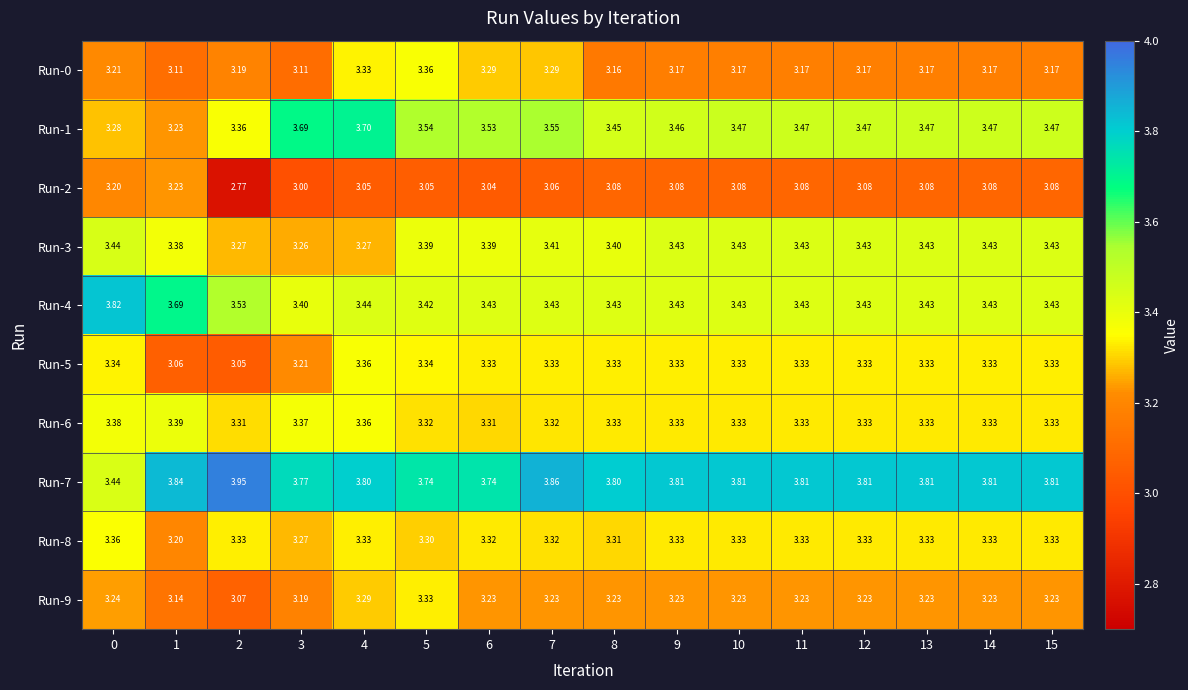

Is the value of Run-0 at 12 greater than the value of Run-3 at 2?

No